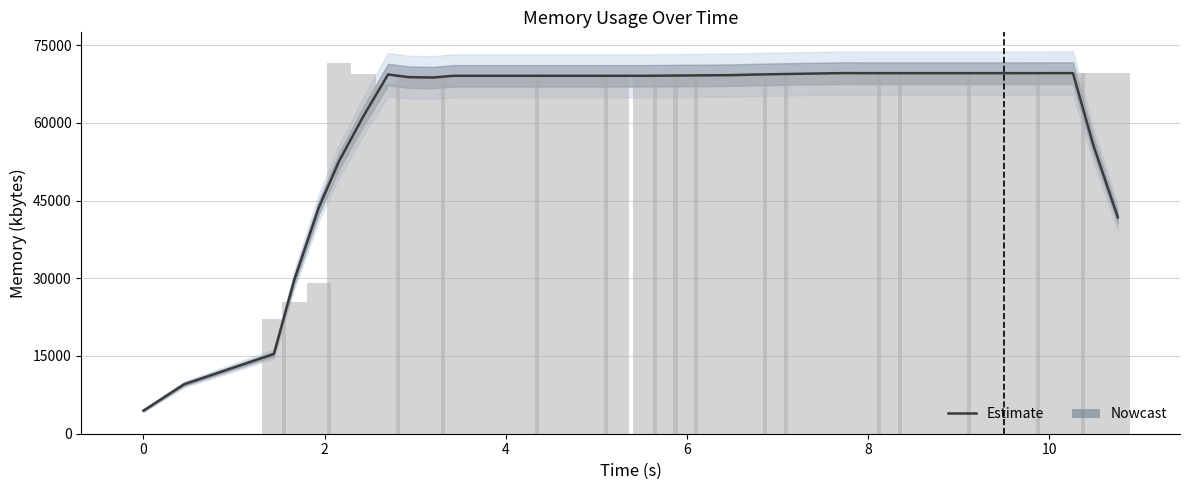

The value at 20 is 109858.4. True or false?

False